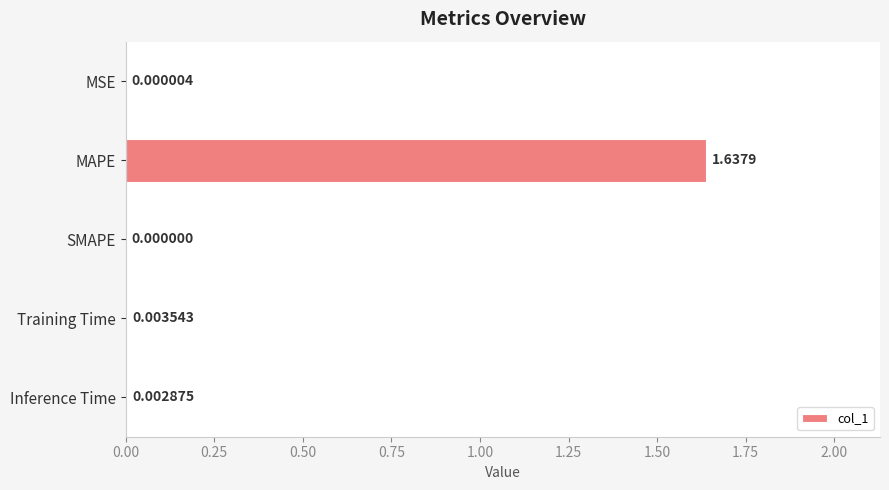

At which label is the value closest to 0?

SMAPE